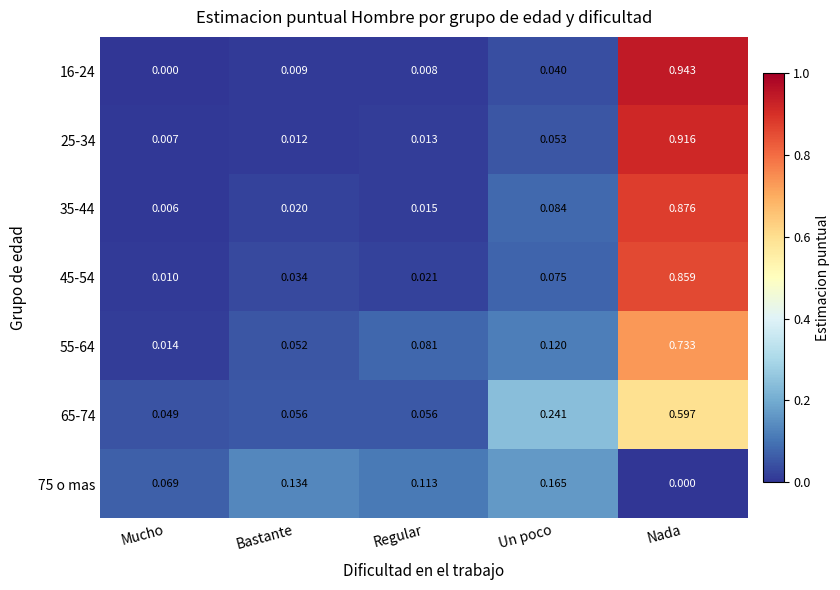

Which category has the highest value in the 65-74 series?

Nada